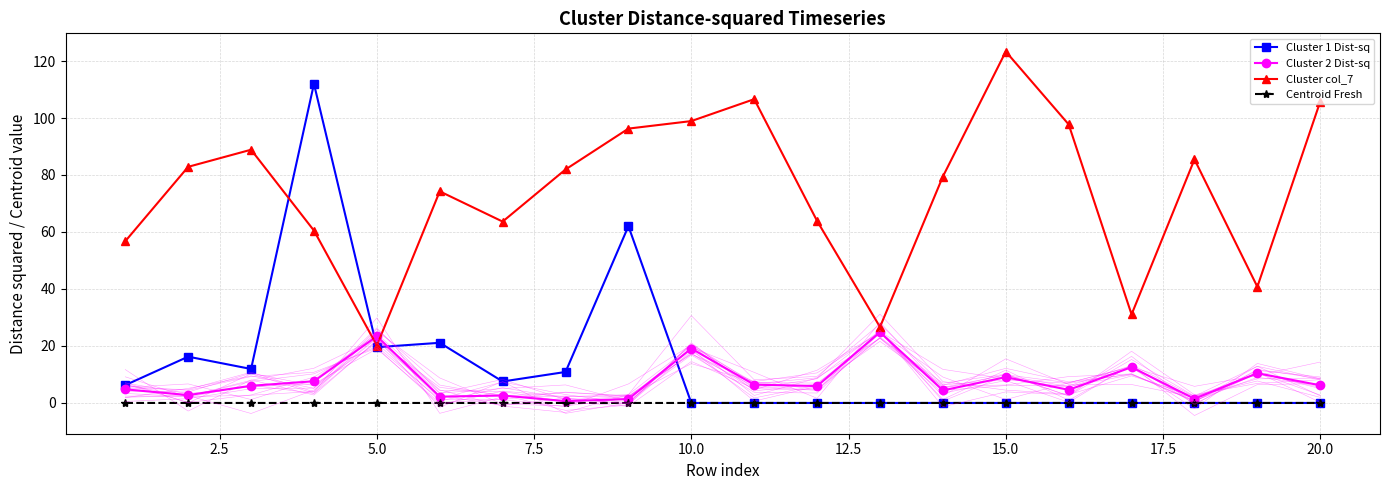

True or false: Cluster col_7 has more than 0 points higher than both neighbors.

True